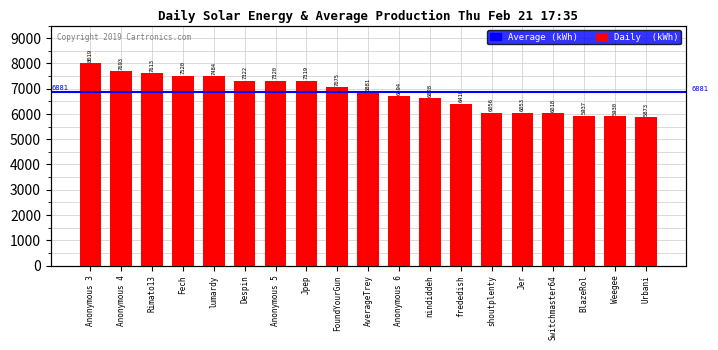

List the labels in order of value, largest first.

Anonymous 3, Anonymous 4, Rimato13, Fech, lumardy, Despin, Anonymous 5, Jpep, FoundYourGun, AverageTrey, Anonymous 6, nindiddeh, frededish, shoutplenty, Jer, Switchmaster64, BlazeRol, Weegee, Urbani